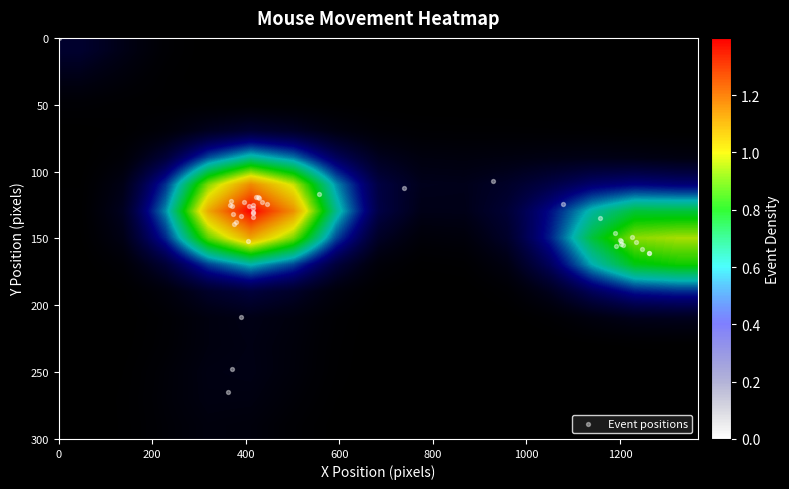

Reading left to right, transcribe all the data shown in this chart.

0	265	248	209	152	134	131	130	127	125	126	133	138	139	132	126	122	125	123	119	119	120	123	124	117	112	107	124	135	146	151	155	154	152	156	149	153	158	161	161